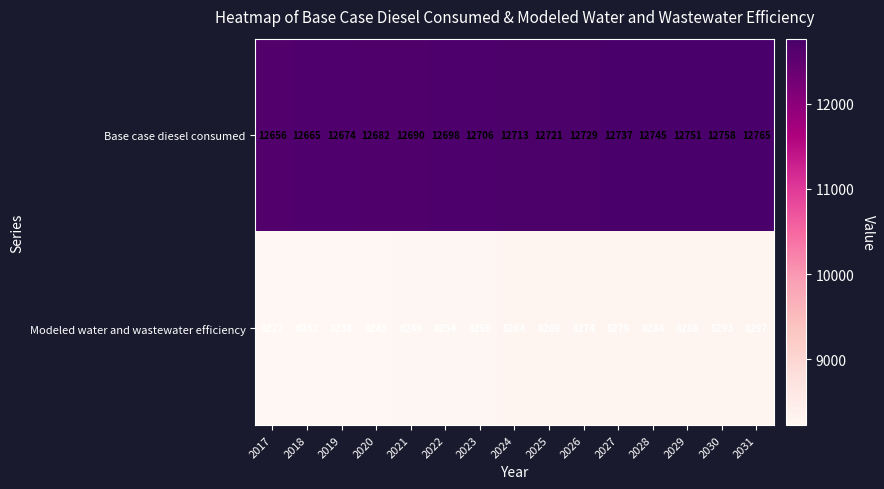

At which category is the sum across all series the highest?

2031